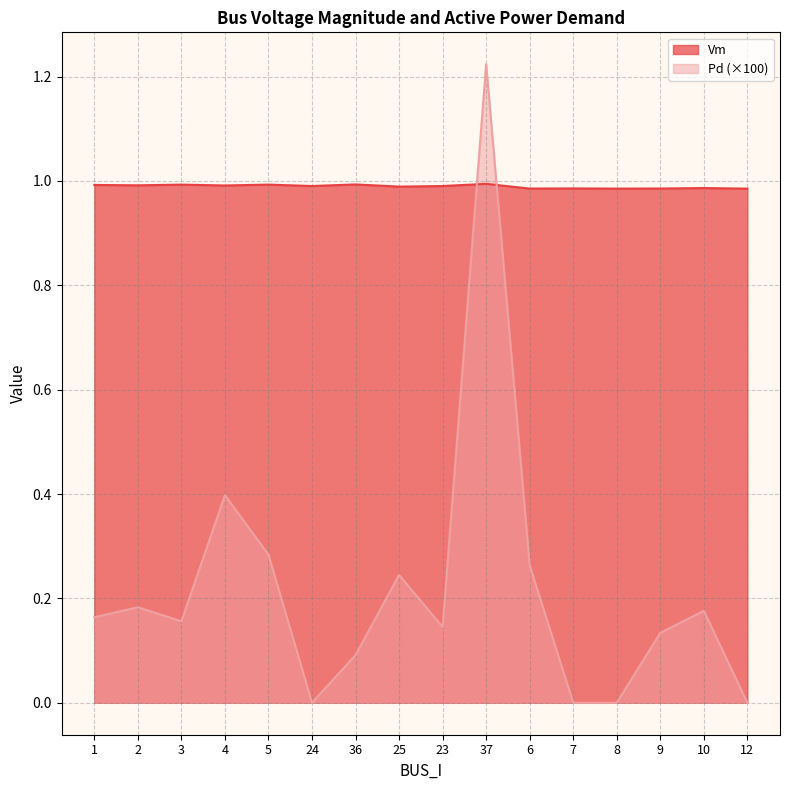

Is it true that Pd equals 0.3 at 4?

False